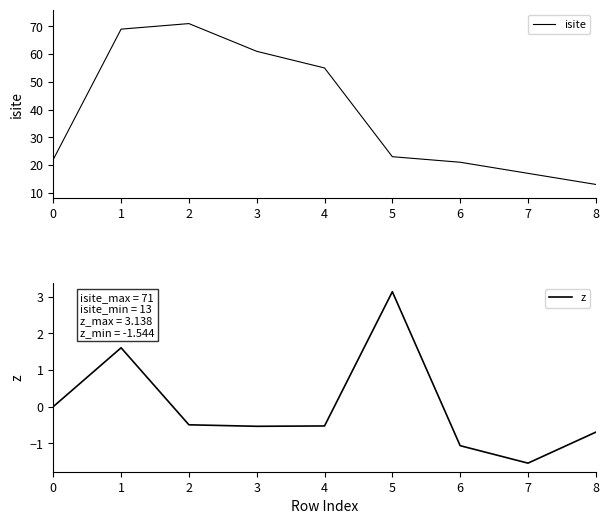

Is it true that z equals -0.1 at 2?

False